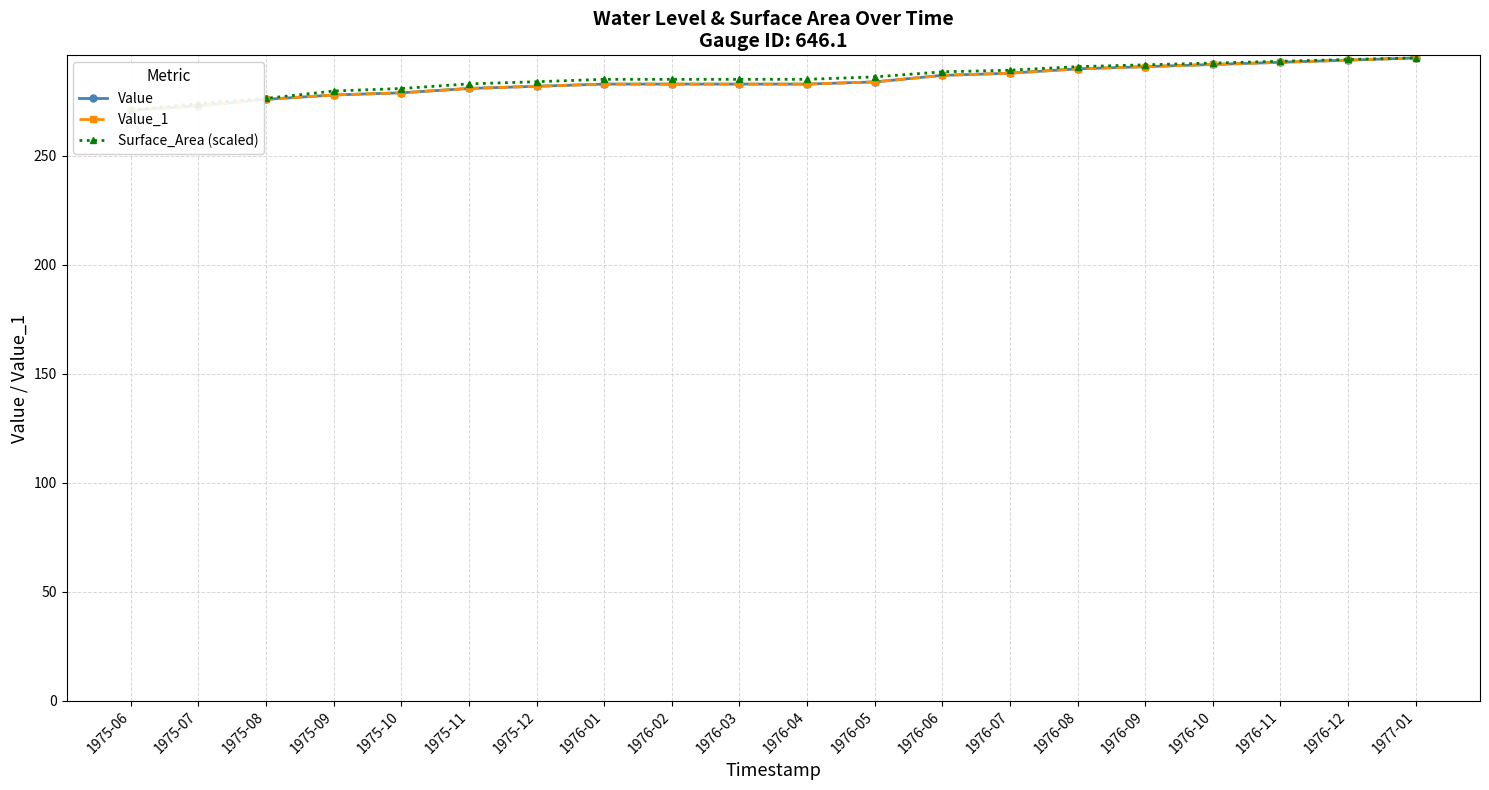

What is the value of the Surface_Area (scaled) point at the 15th from the left?

291.0